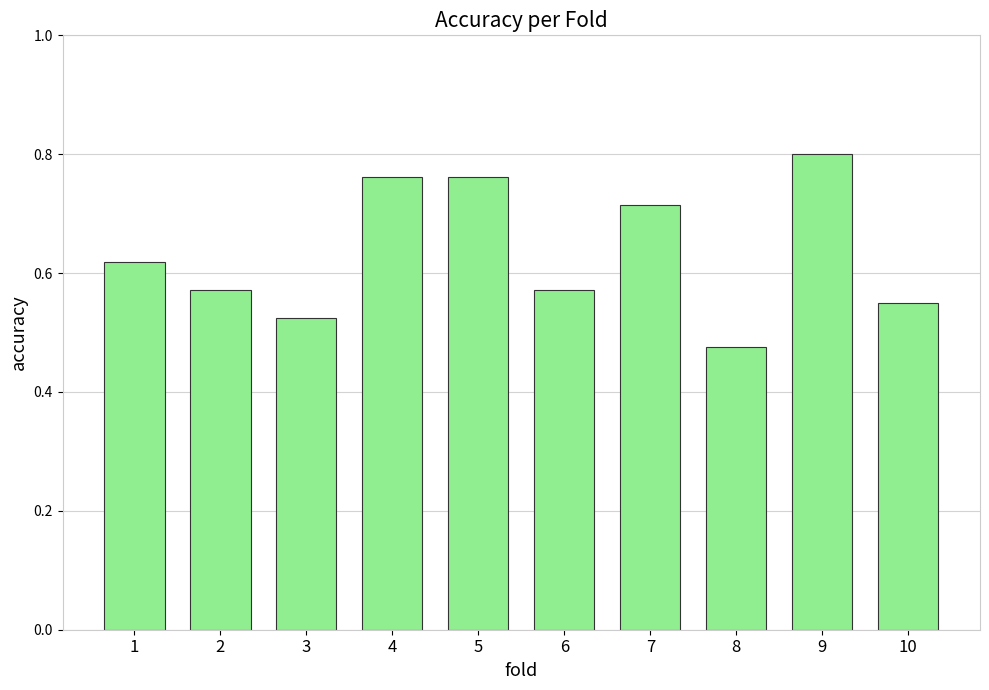

The value at 6 is 1.0. True or false?

False